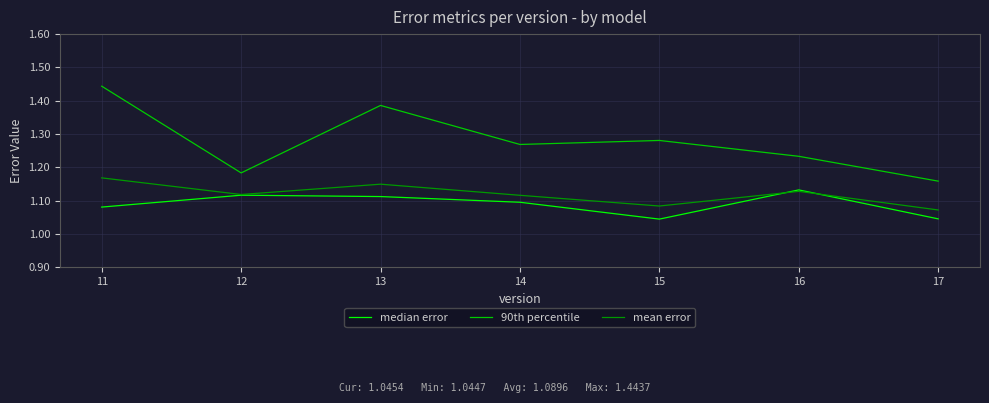

True or false: 90th percentile and mean error cross at least once.

False